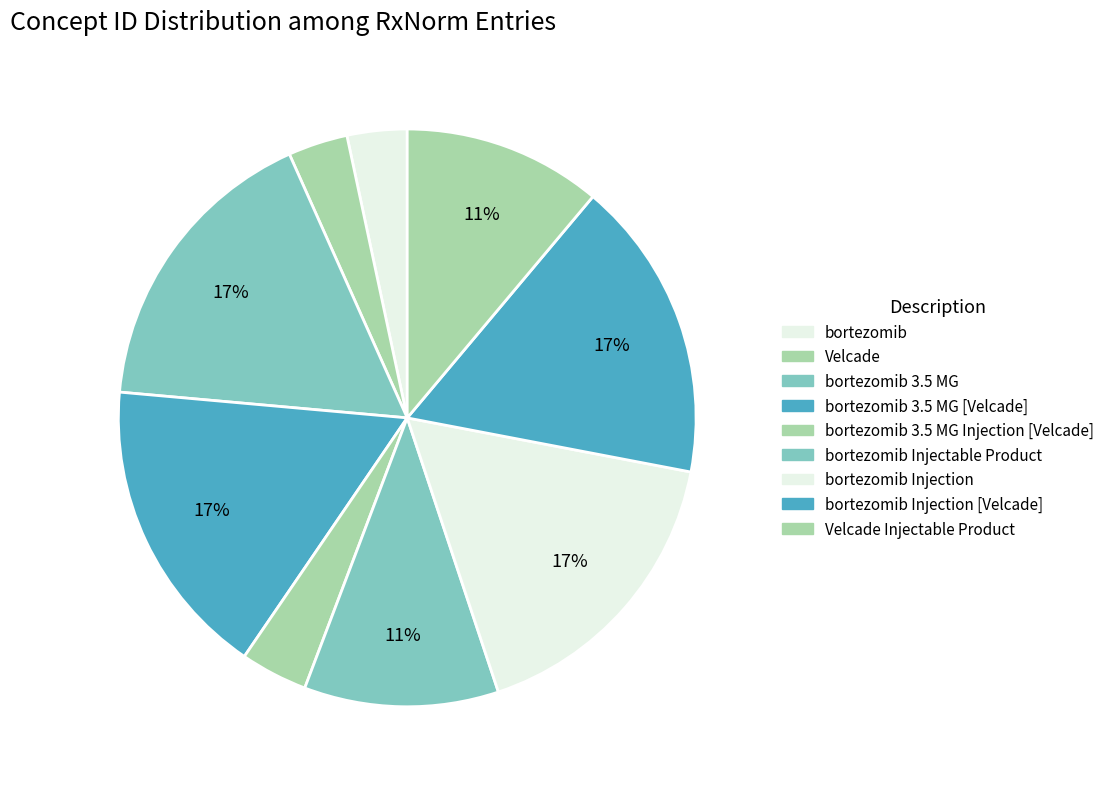

To the nearest percent, what is the difference between the largest and smallest slice percentages?

14%